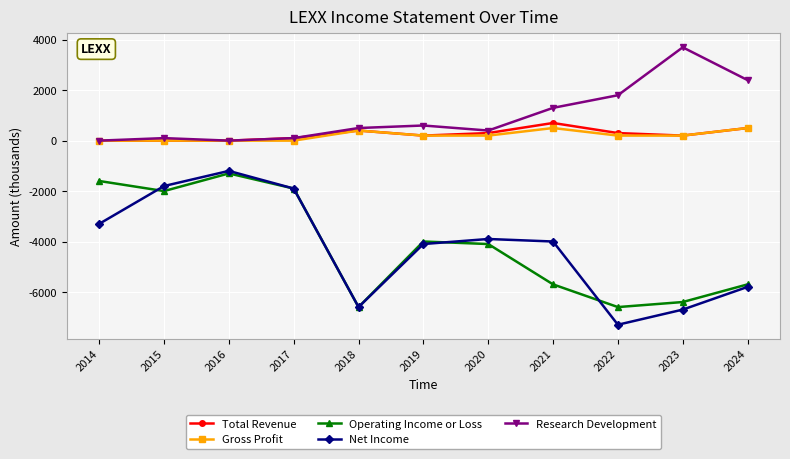

What is the difference between the second highest and minimum values in the Research Development series?

2400